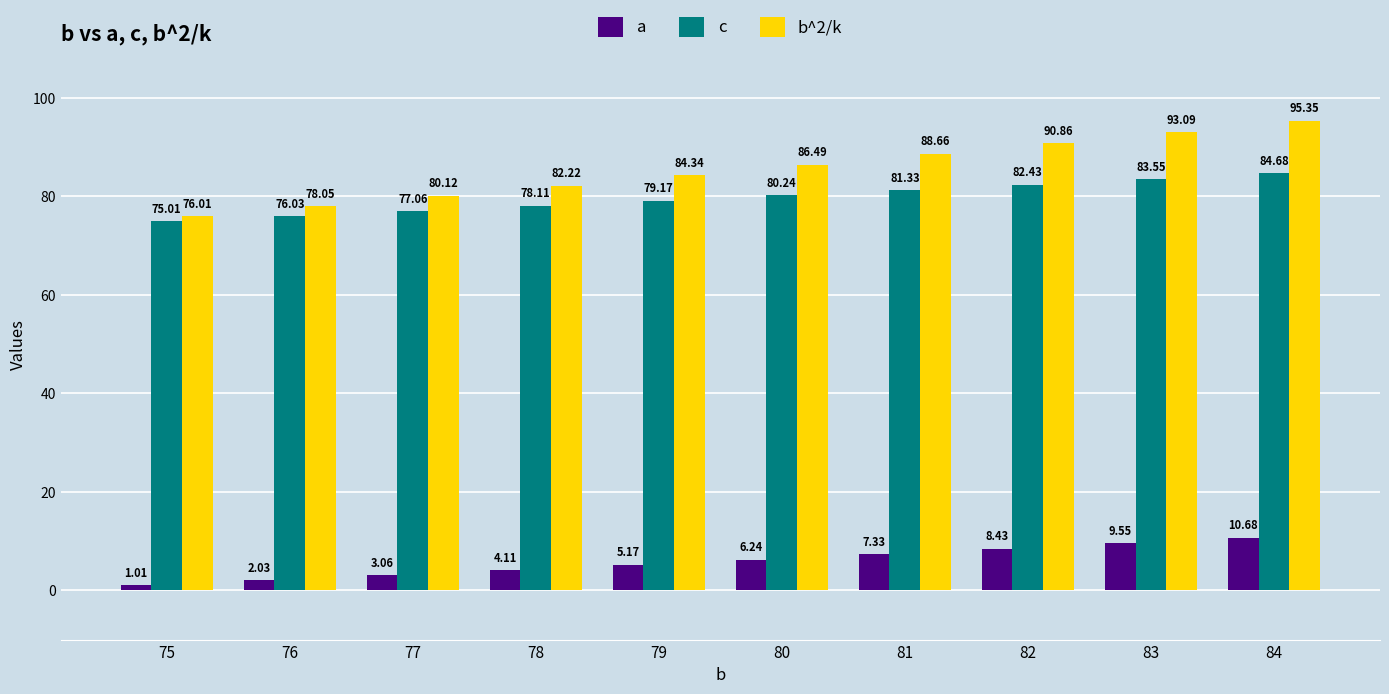

Does the chart contain any negative values?

No